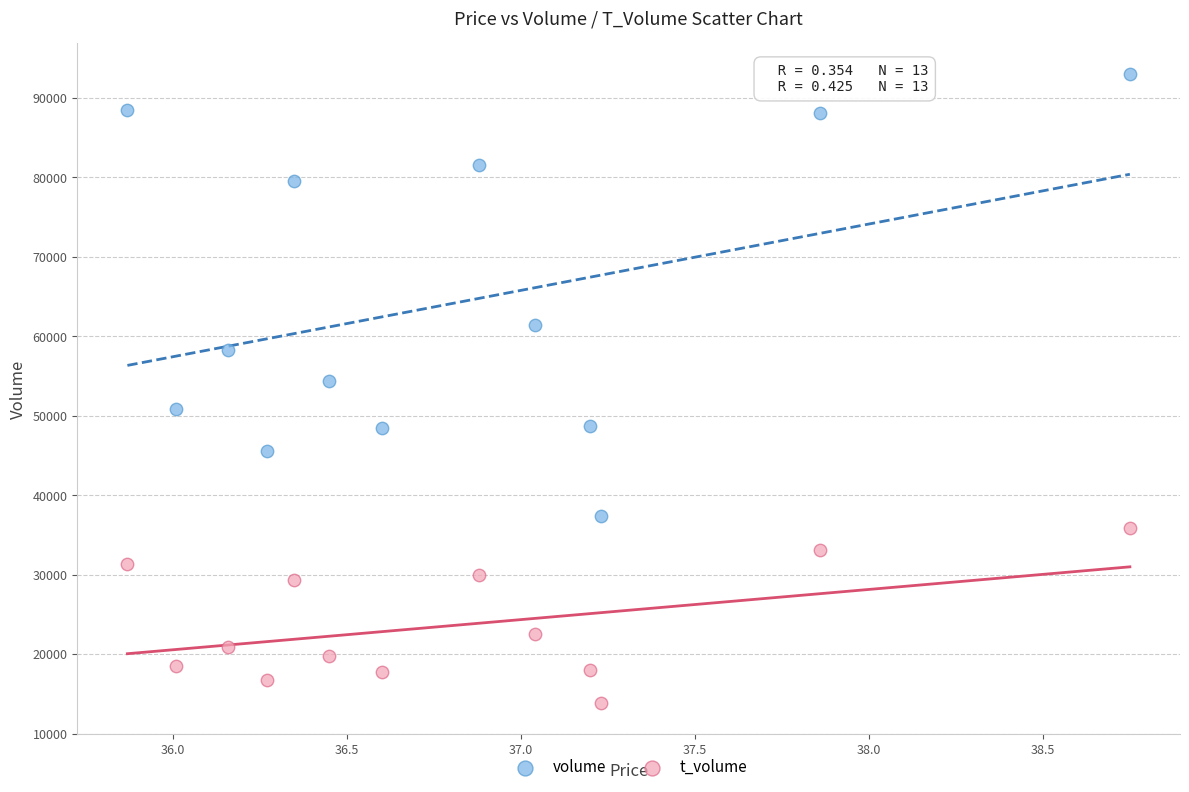

Across all series, what Y value is closest to 53396?

54348